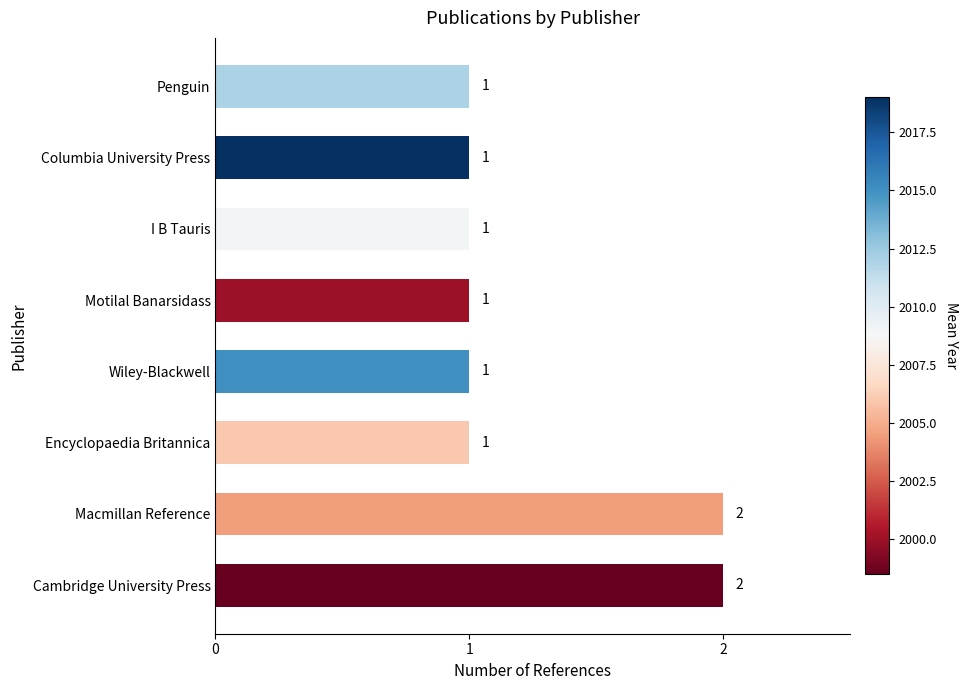

Between Motilal Banarsidass and Cambridge University Press, which is larger?

Cambridge University Press